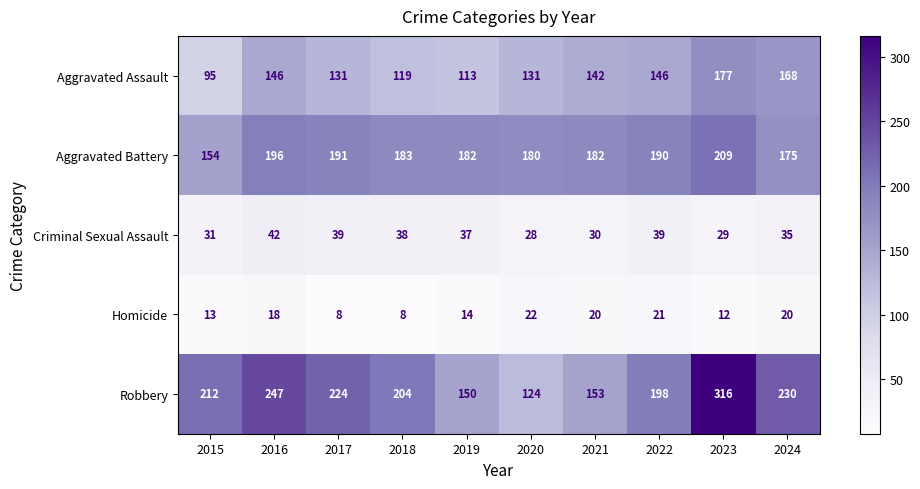

What is the difference between the highest and lowest values at 2017?

216